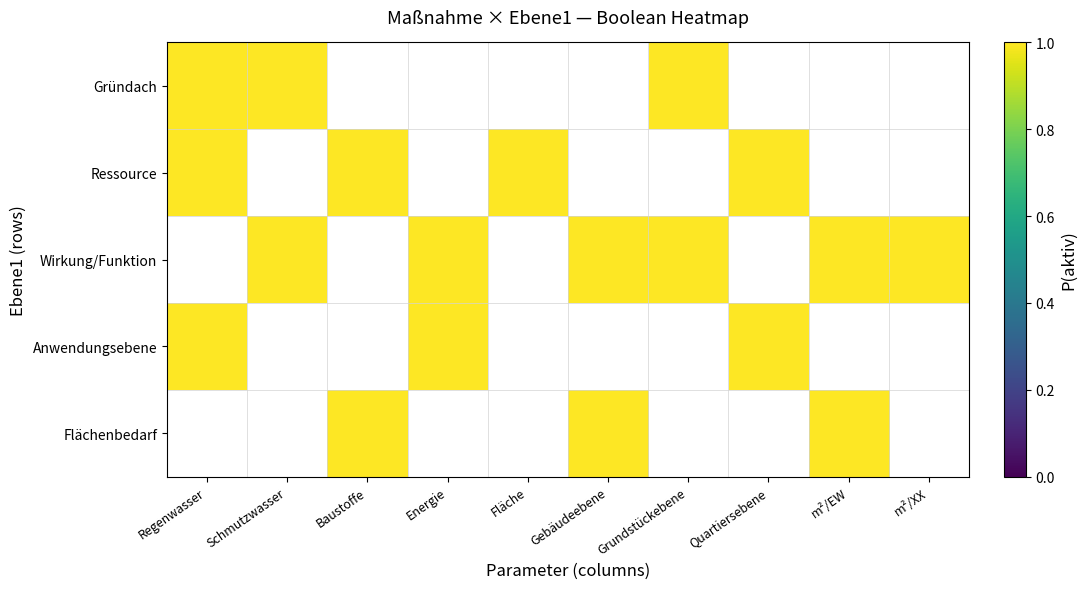

At how many categories does at least one series exceed 0?

10